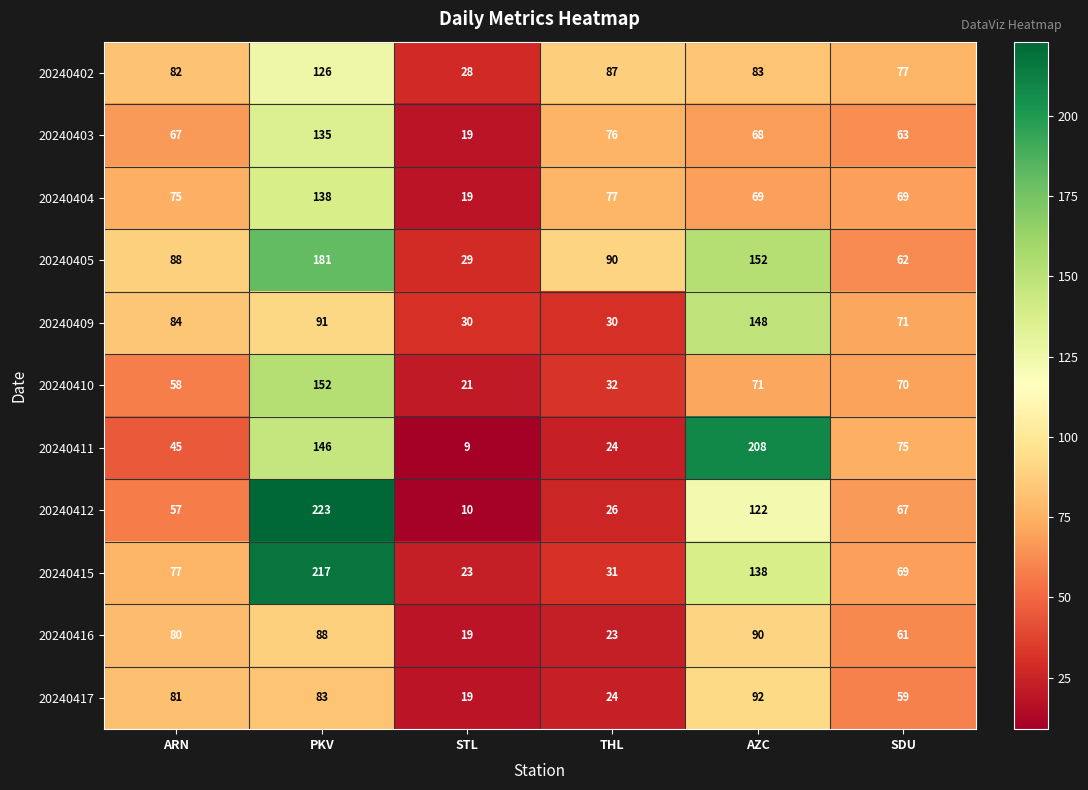

At which category is the sum across all series the highest?

PKV